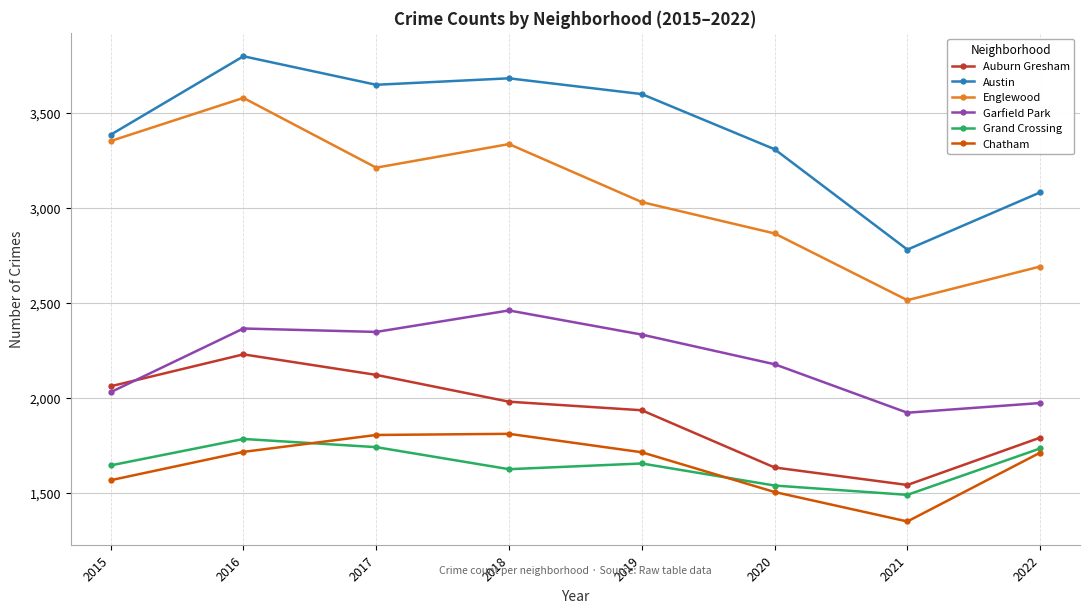

What is the lowest value of the Austin series?

2780